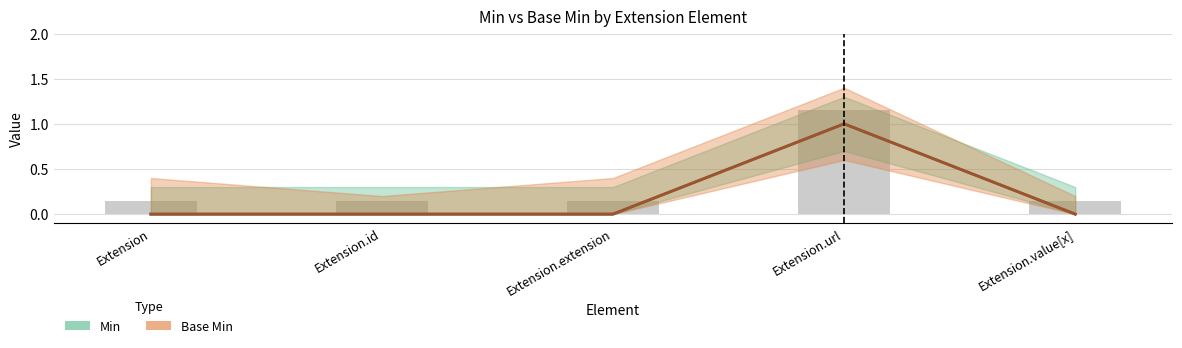

What are all the series names shown in the legend?

Min, Base Min